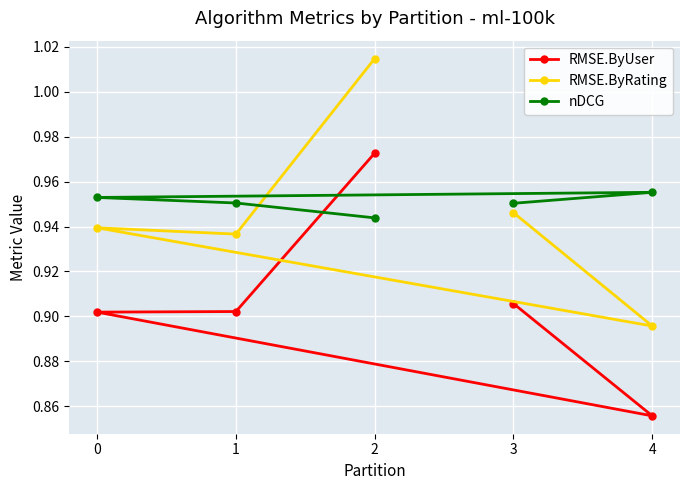

The nDCG series shows 1.0 at 4. True or false?

True